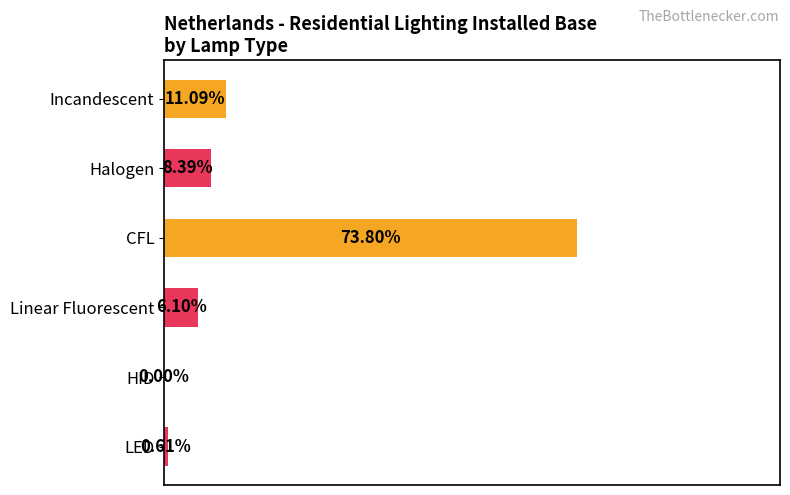

Which has a higher value, LED or CFL?

CFL